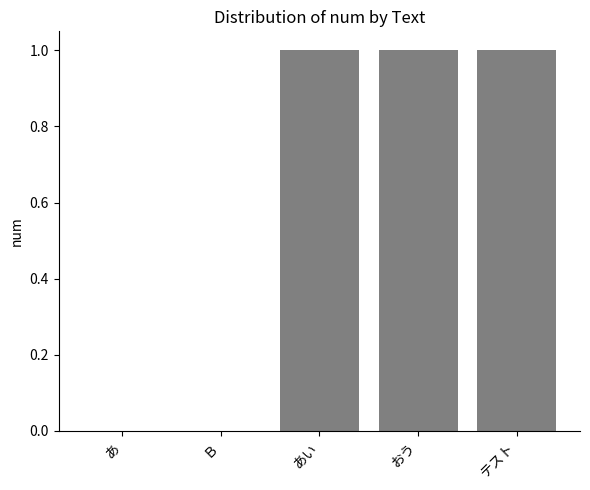

Is it true that the value at あい is 0?

False